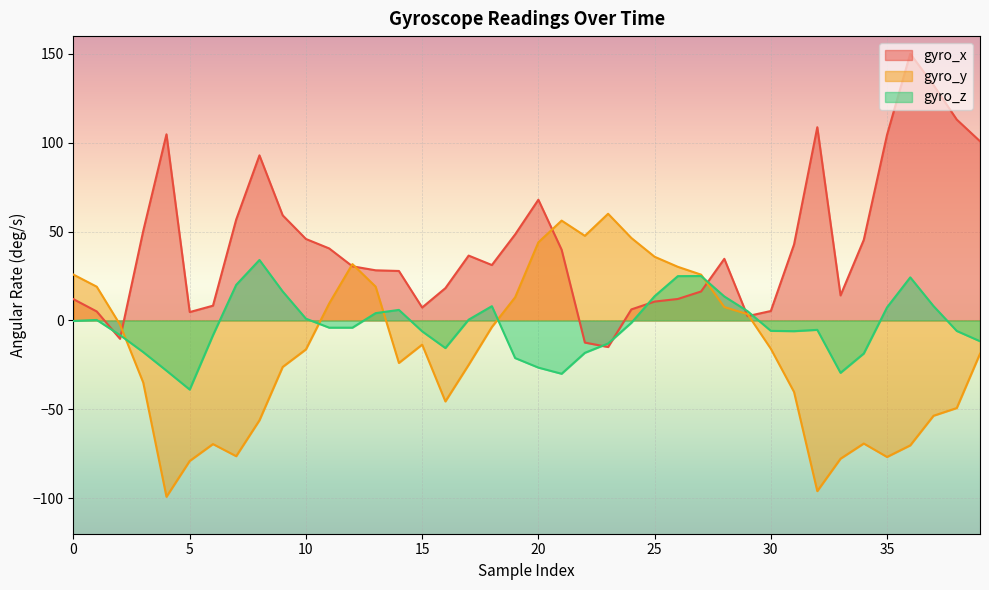

What is the value of the gyro_z point at the 16th from the left?

-6.1